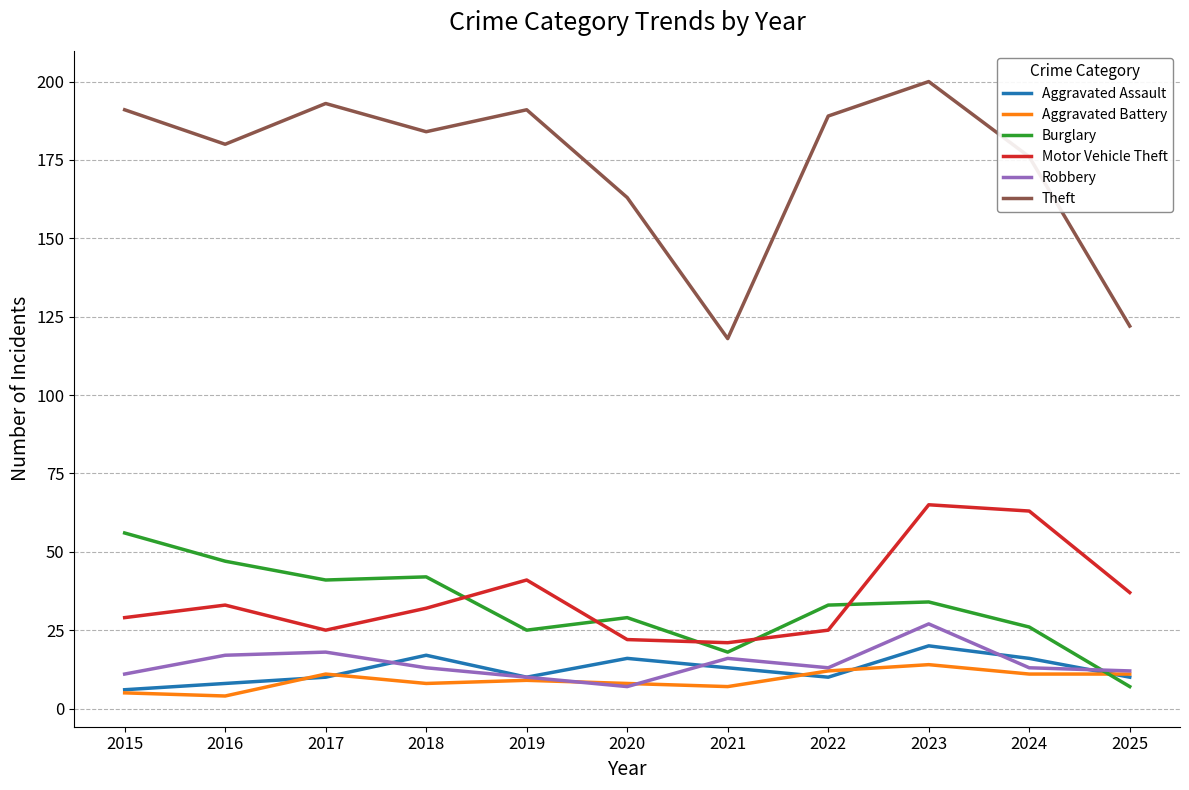

Where is Theft nearest to the value 159?

2020